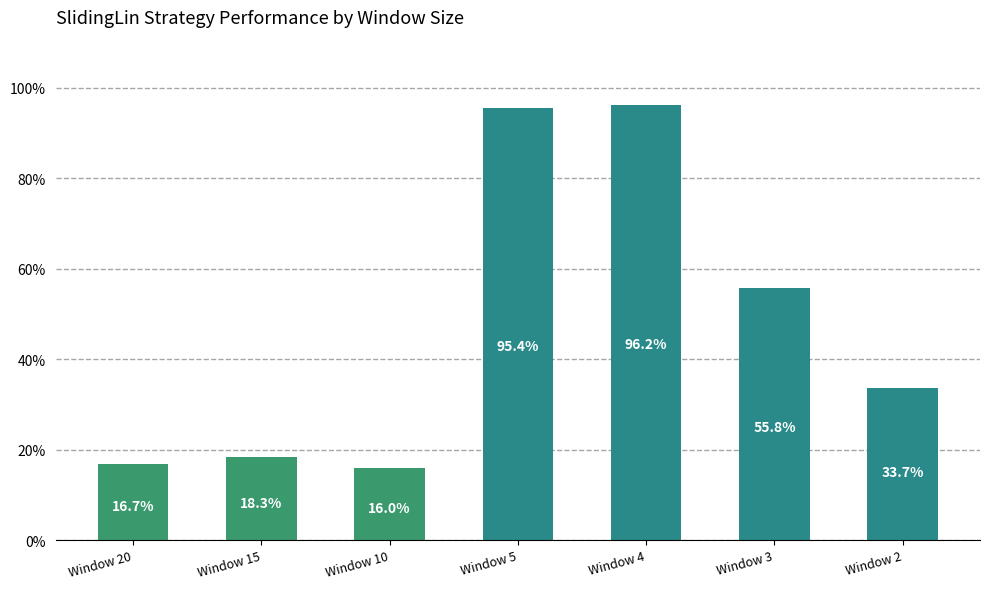

Does the chart contain any negative values?

No